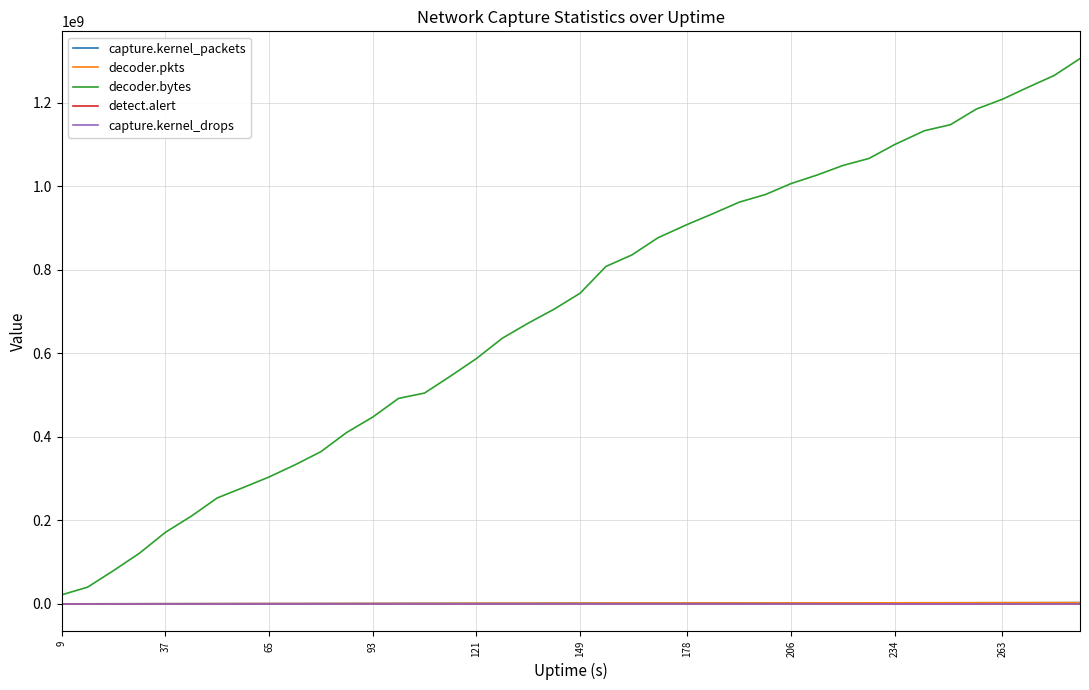

Which series has the widest spread of values?

decoder.bytes